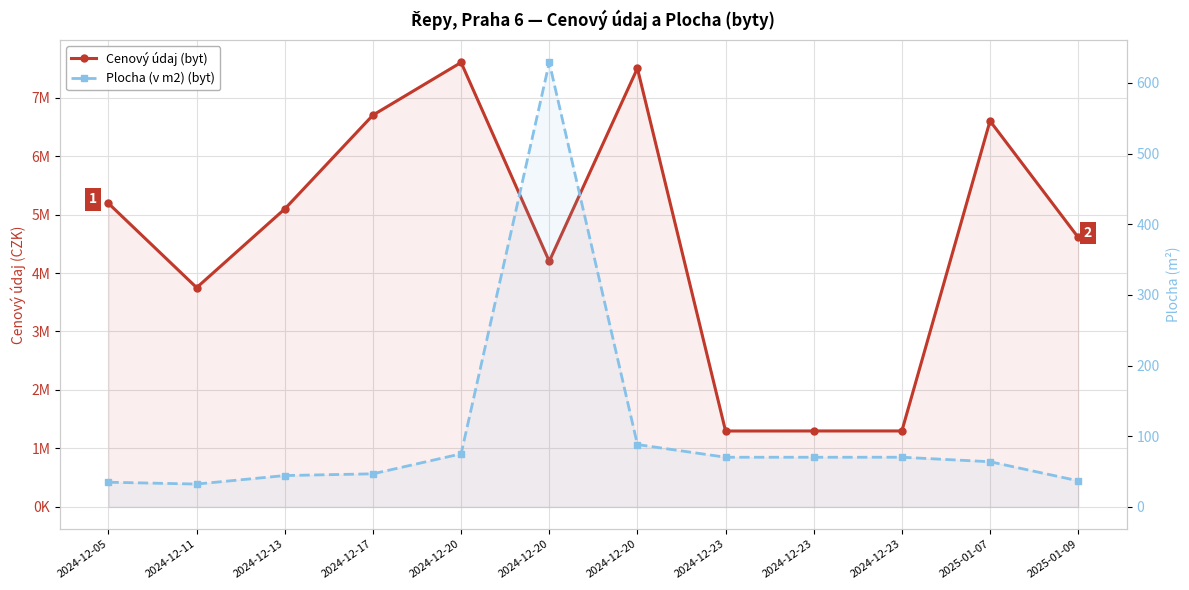

What is the sum of the Cenový údaj (byt) values at 2024-12-11 and 2024-12-05?

8940000.0